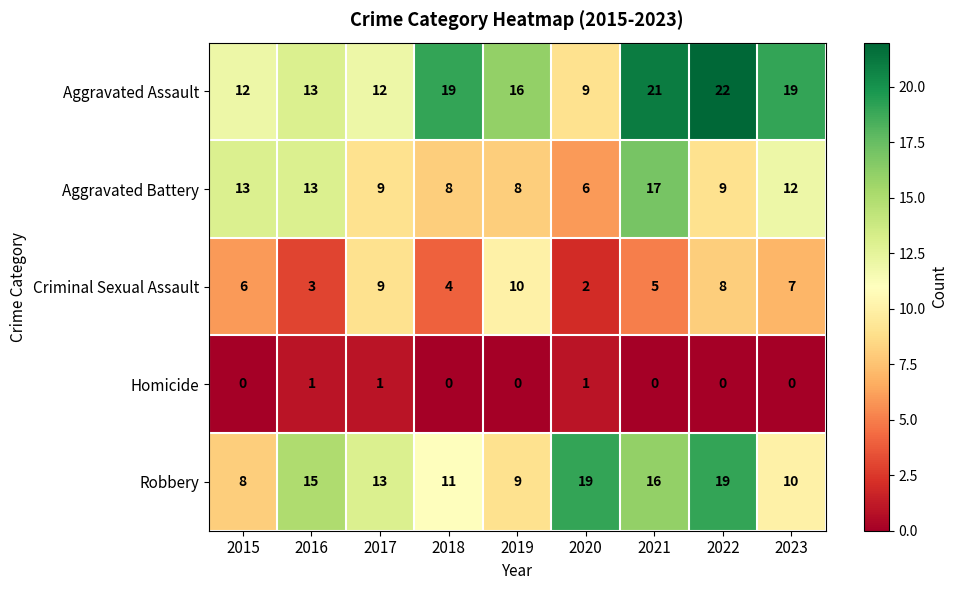

The Homicide series shows 0 at 2016. True or false?

False